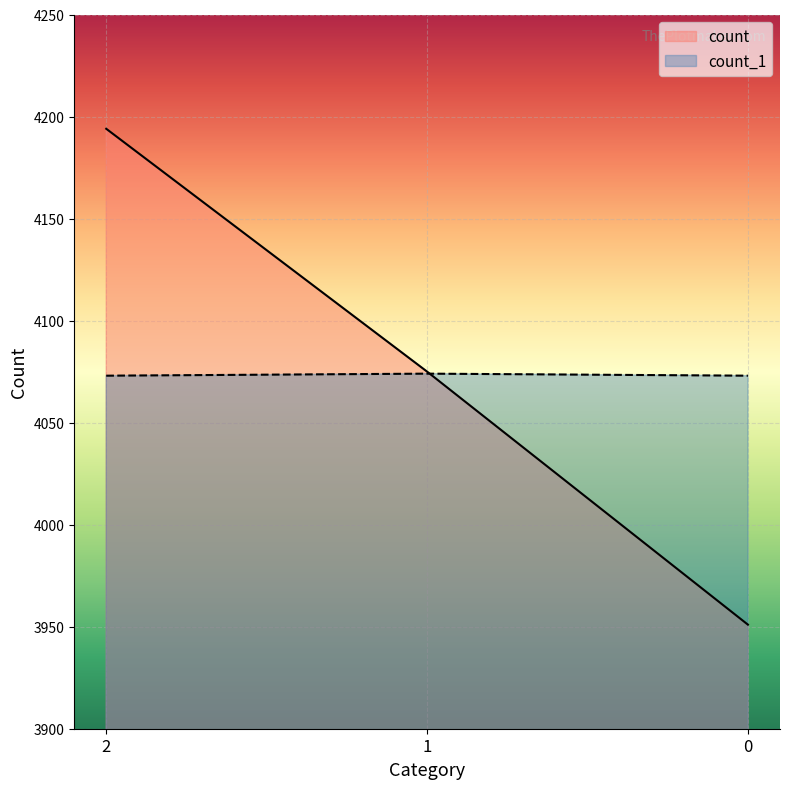

How many lines are shown in the chart?

2